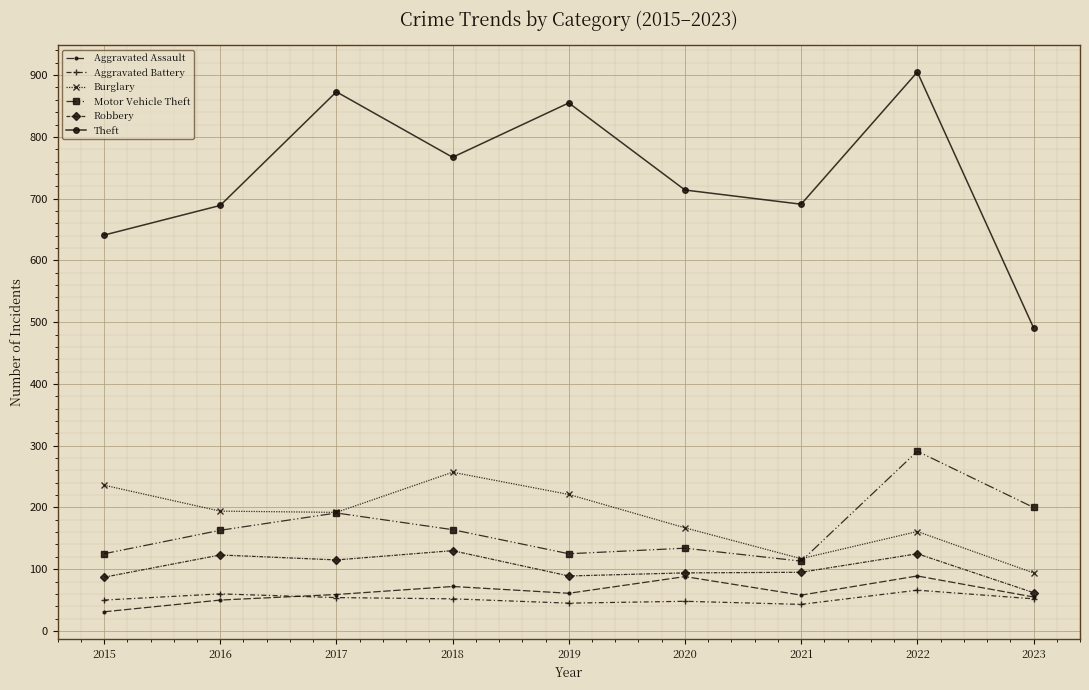

Which label corresponds to the smallest value in the chart?

2015